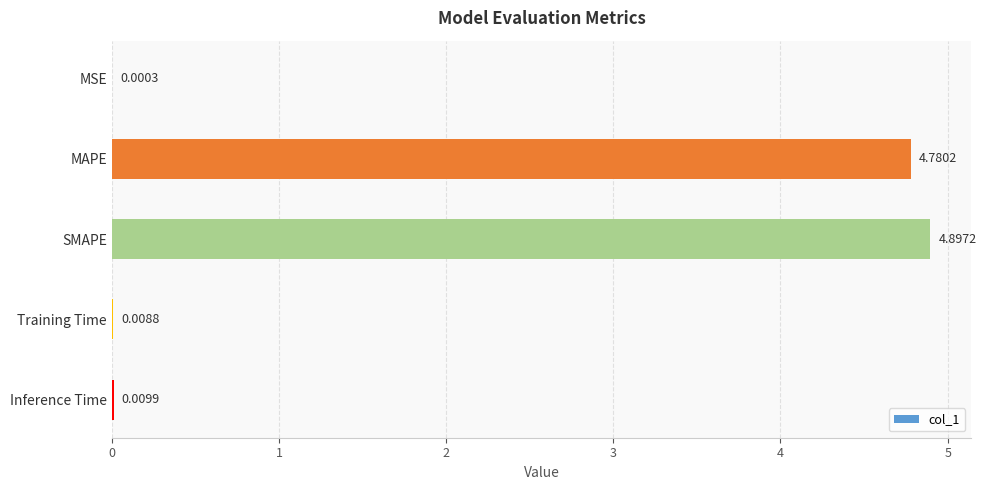

What is the sum of all values?

9.7